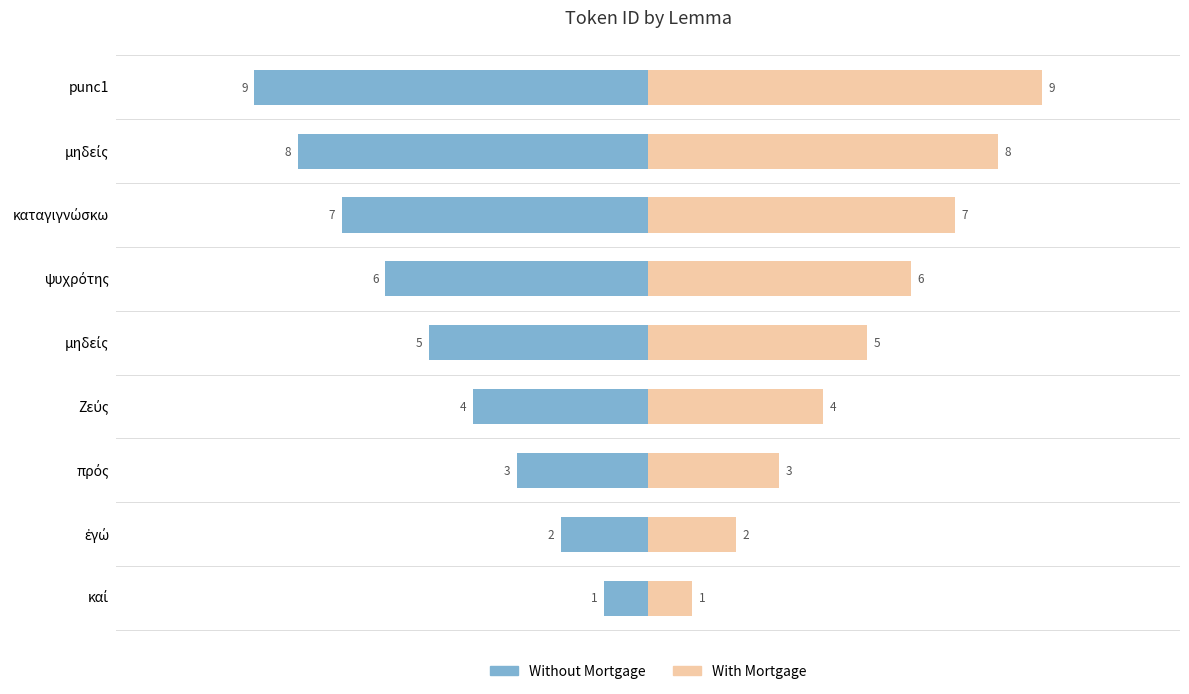

Which series has the largest total across all categories?

With Mortgage